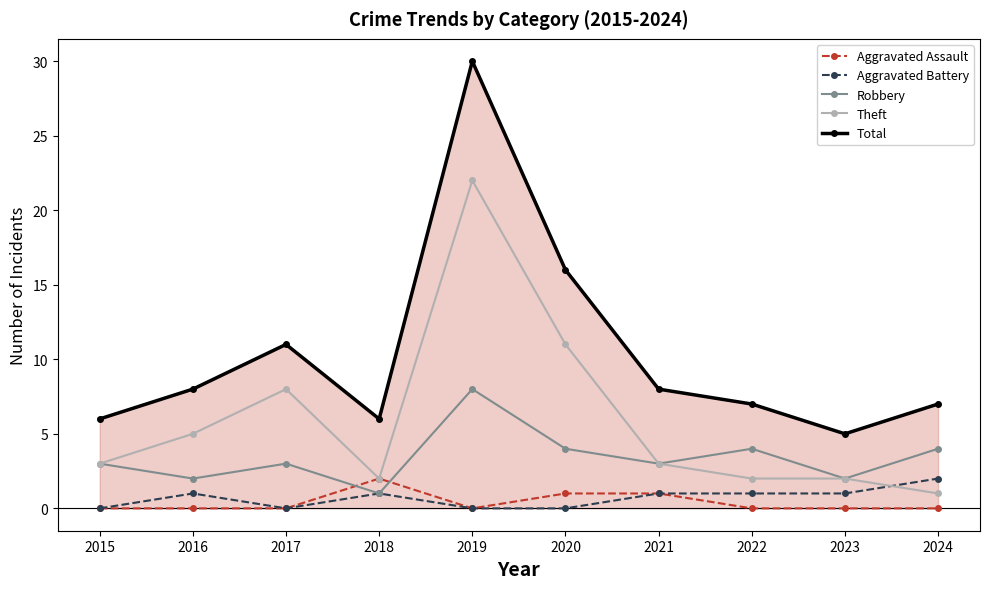

Reading right to left, transcribe all the data shown in this chart.

Aggravated Assault: 0	0	0	1	1	0	2	0	0	0
Aggravated Battery: 2	1	1	1	0	0	1	0	1	0
Robbery: 4	2	4	3	4	8	1	3	2	3
Theft: 1	2	2	3	11	22	2	8	5	3
Total: 7	5	7	8	16	30	6	11	8	6